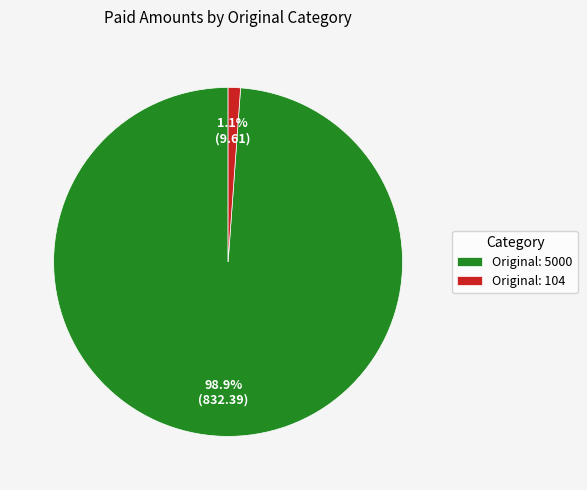

How much of the chart is everything except Original: 104?

98.9%